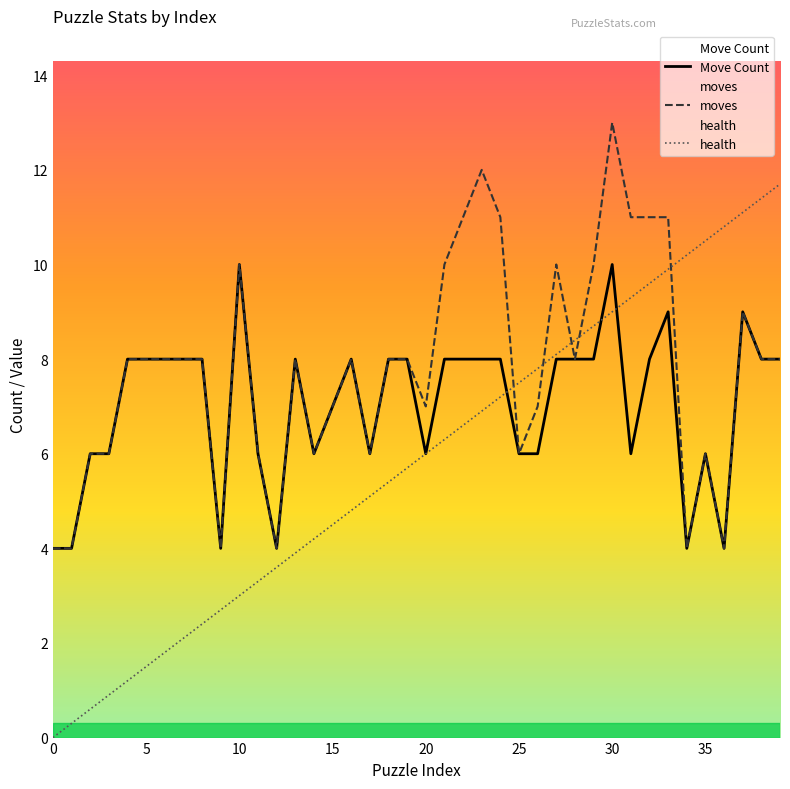

At how many categories does at least one series exceed 12?

1